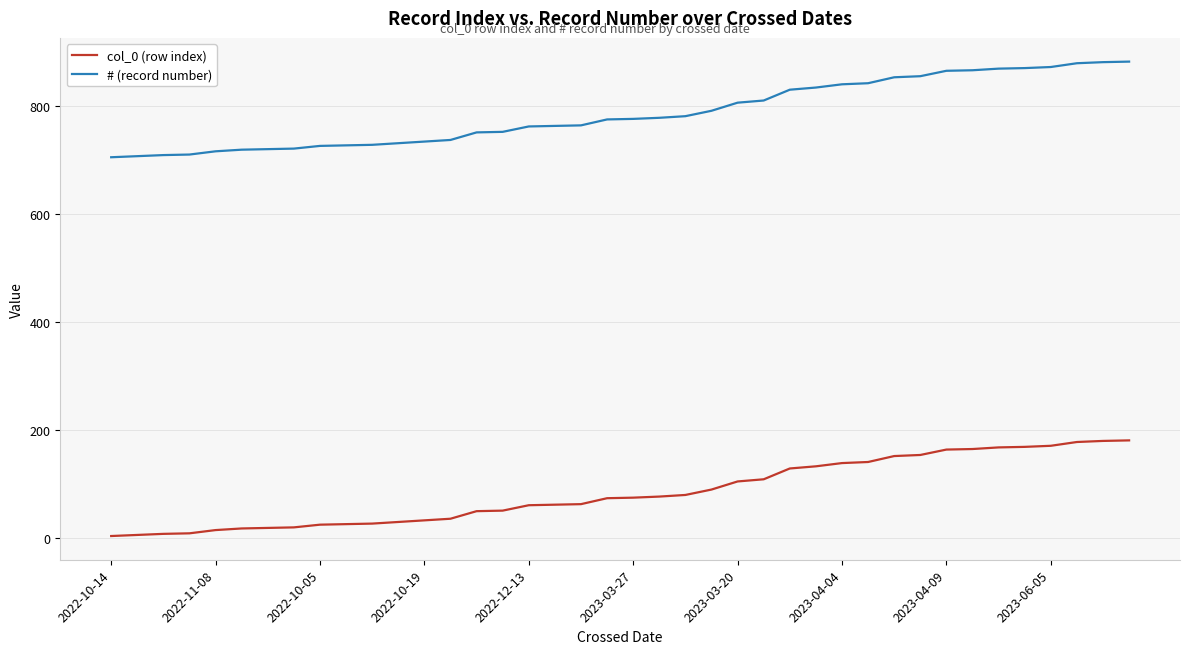

Which series has the largest total across all categories?

# (record number)